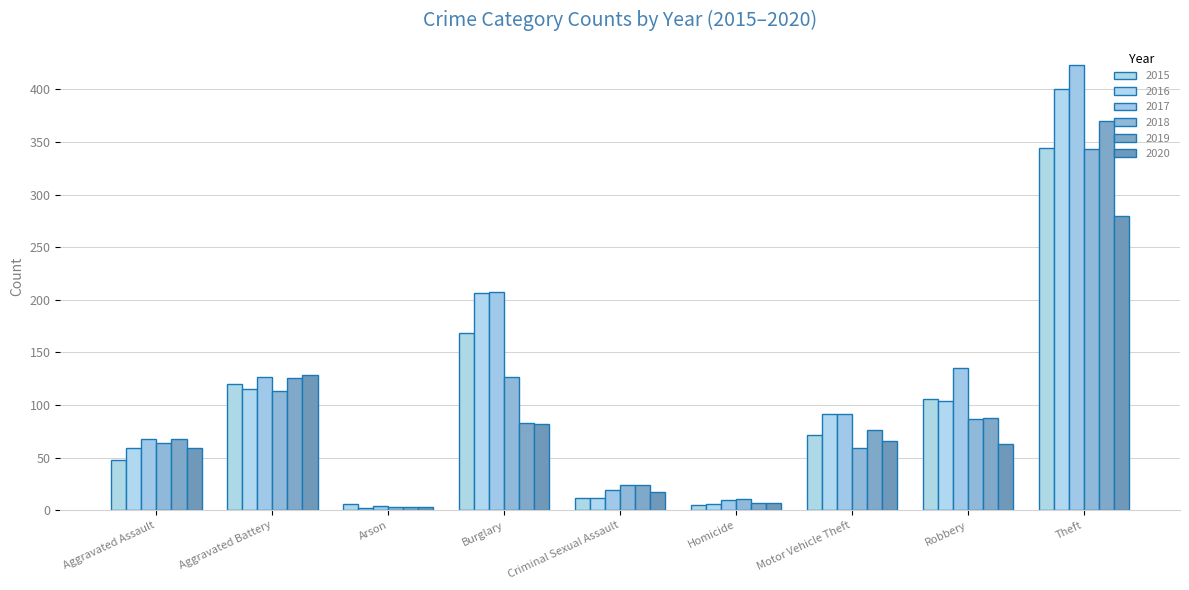

The value of 2015 at Aggravated Battery is 208. True or false?

False